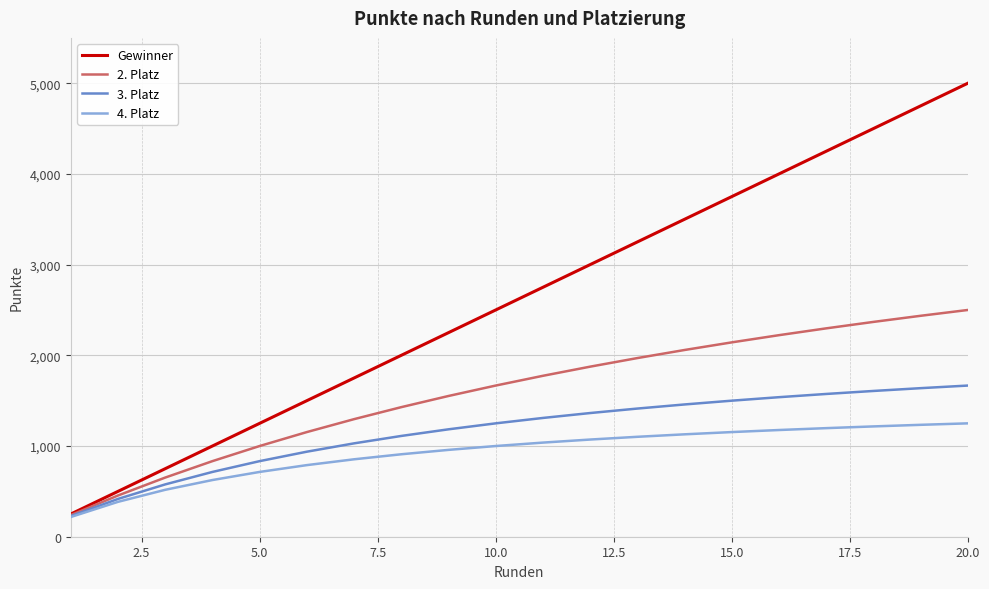

Which series has the largest total across all categories?

Gewinner